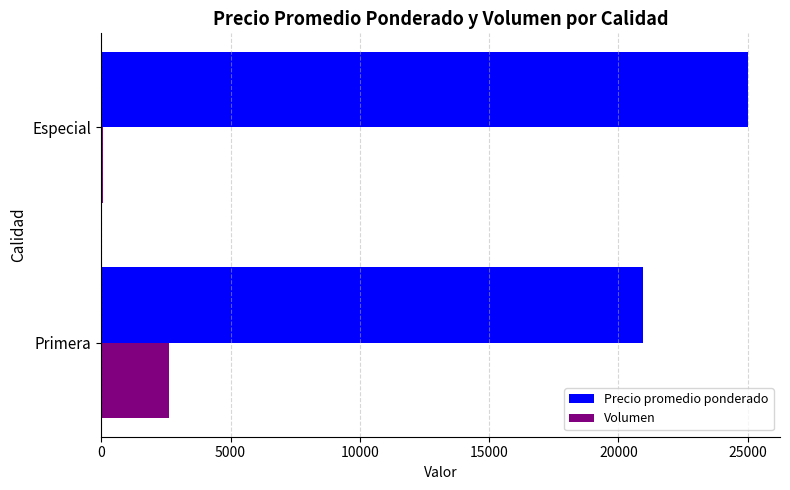

What is the difference between the highest and lowest values at Primera?

18343